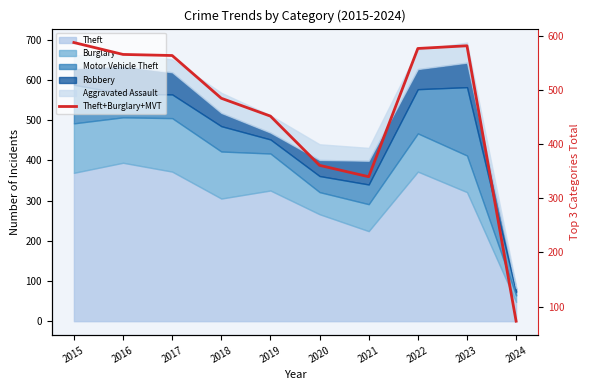

What is the minimum value shown in the chart?

73